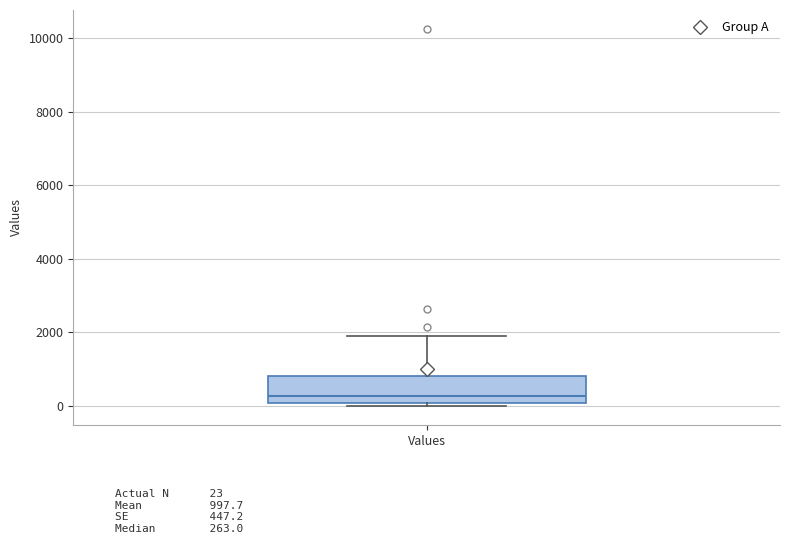

Where does the upper whisker of the box for Values end on the y-axis? The values are not printed on the chart, so give them approximately, as read against the axis.

2000